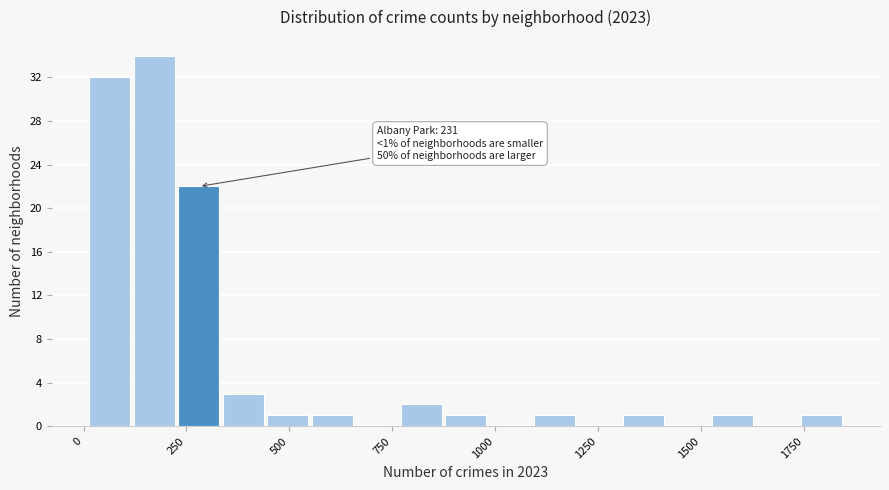

Read against the x-axis, roughly where is the centre of the tallest bar?

150